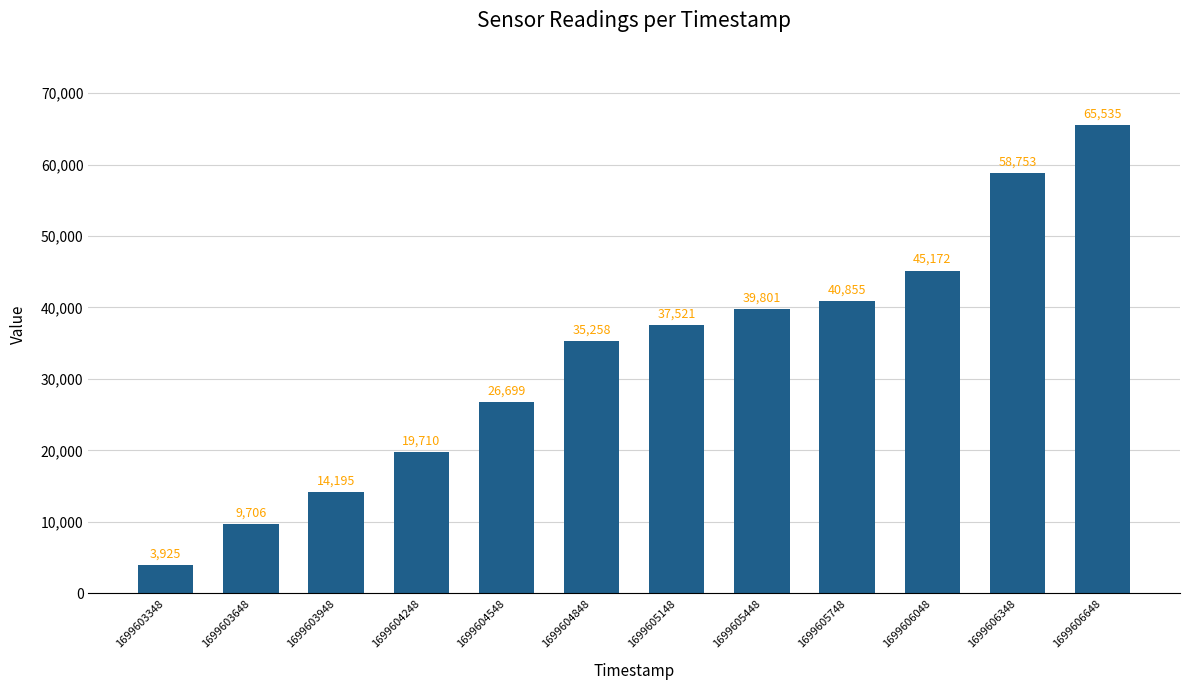

What is the change in value from 1699604848 to 1699605448?

+4543